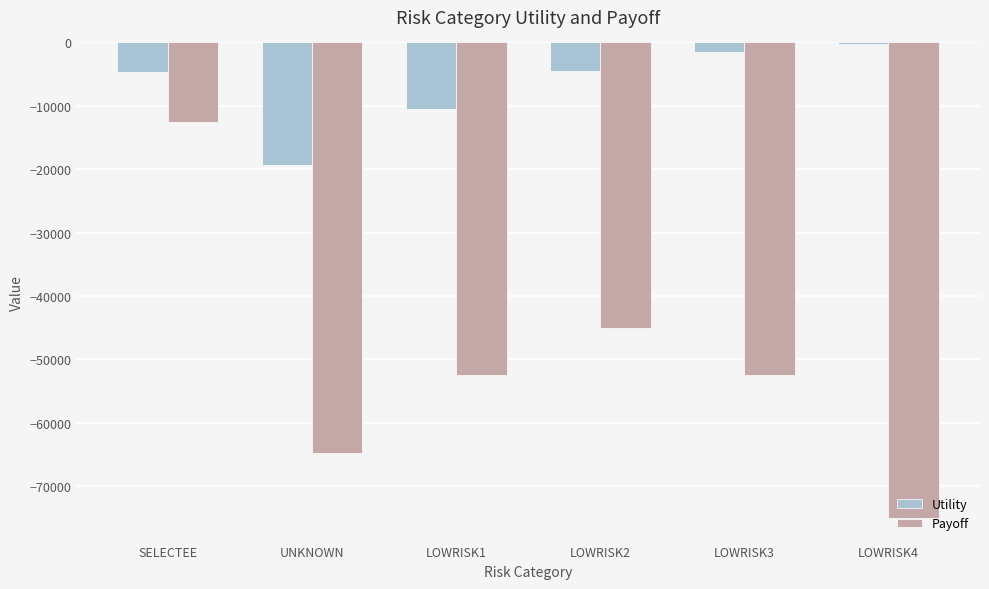

What is the difference between the maximum and minimum values in the Utility series?

19062.1